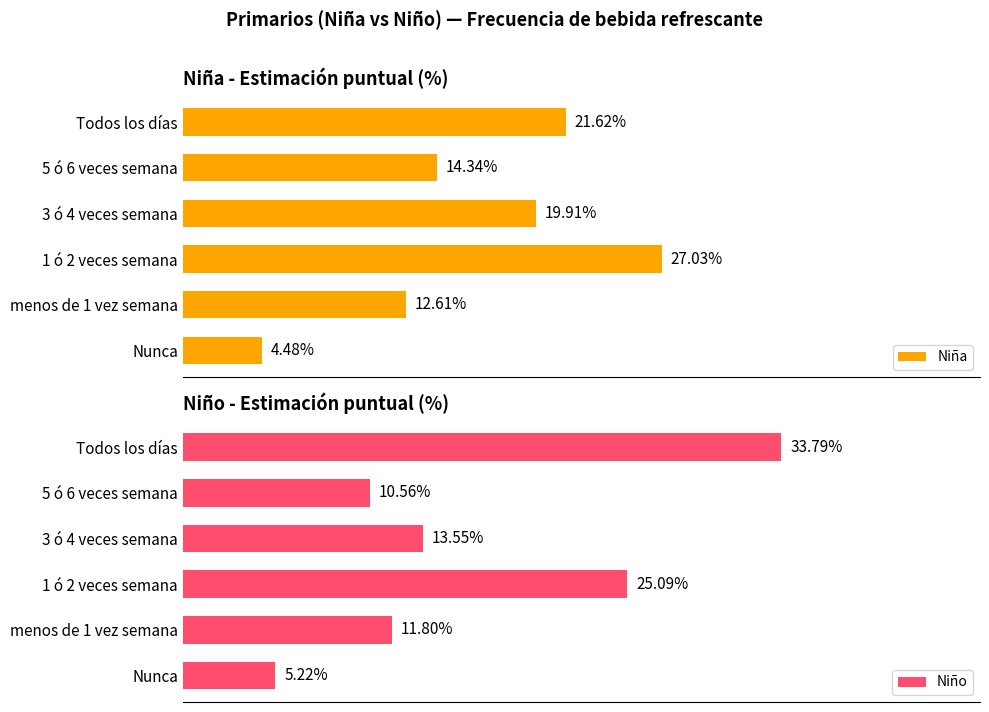

At which label does Niño reach its minimum?

Nunca